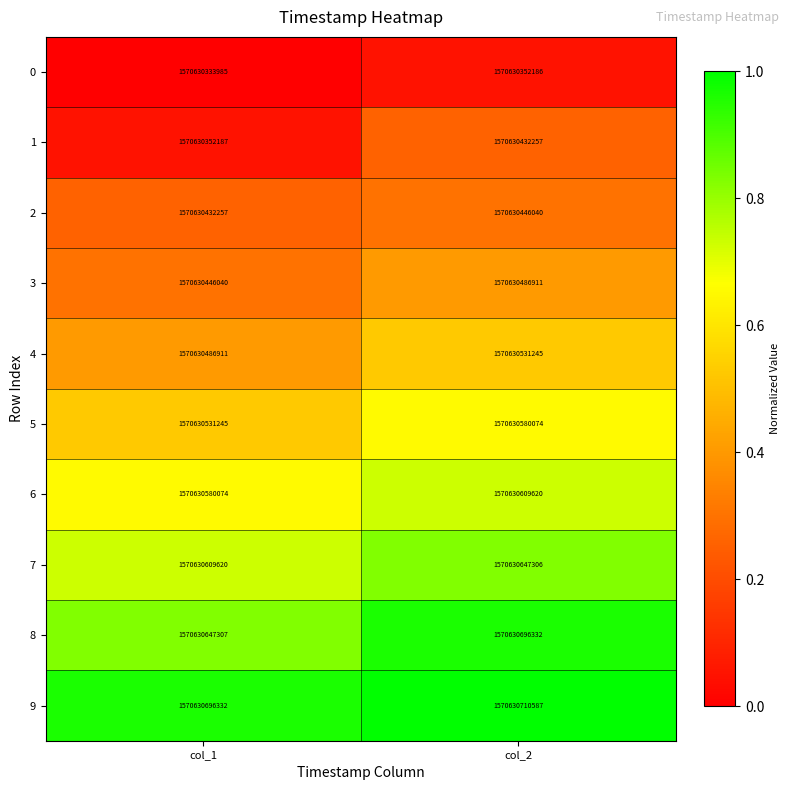

Where is 2 nearest to the value 0?

col_1